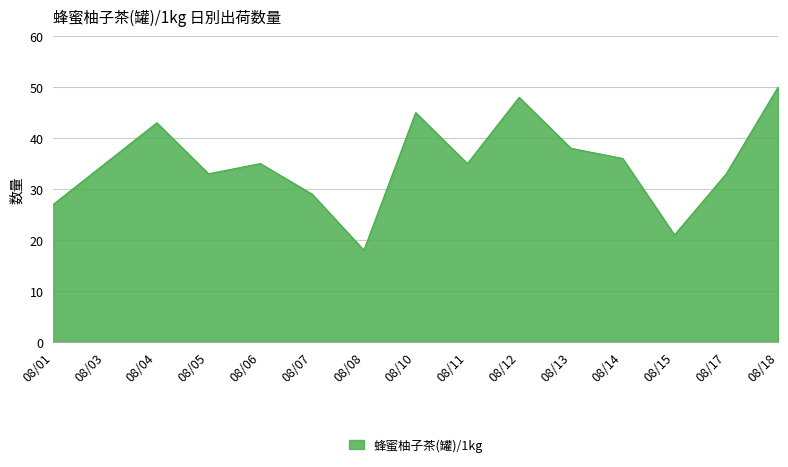

Is it true that the value at 08/03 is 35?

True